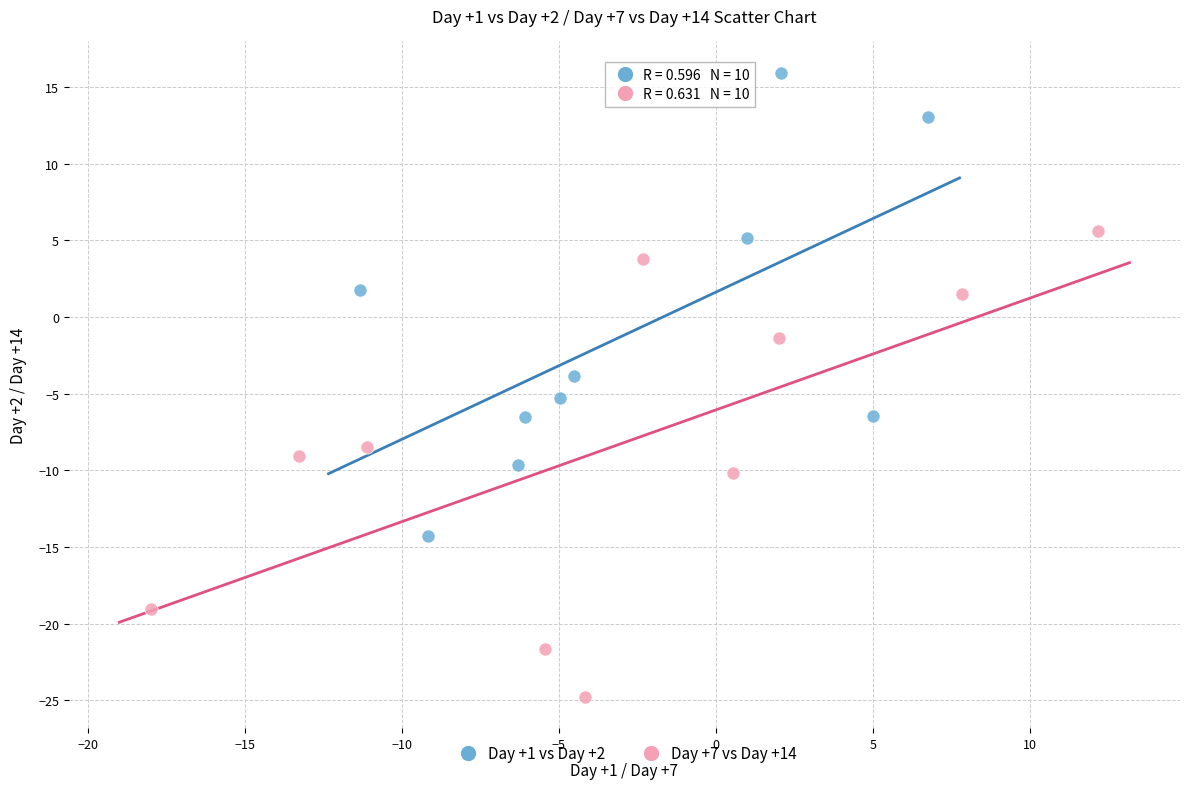

Which series reaches the minimum Y coordinate?

Day +7 vs Day +14